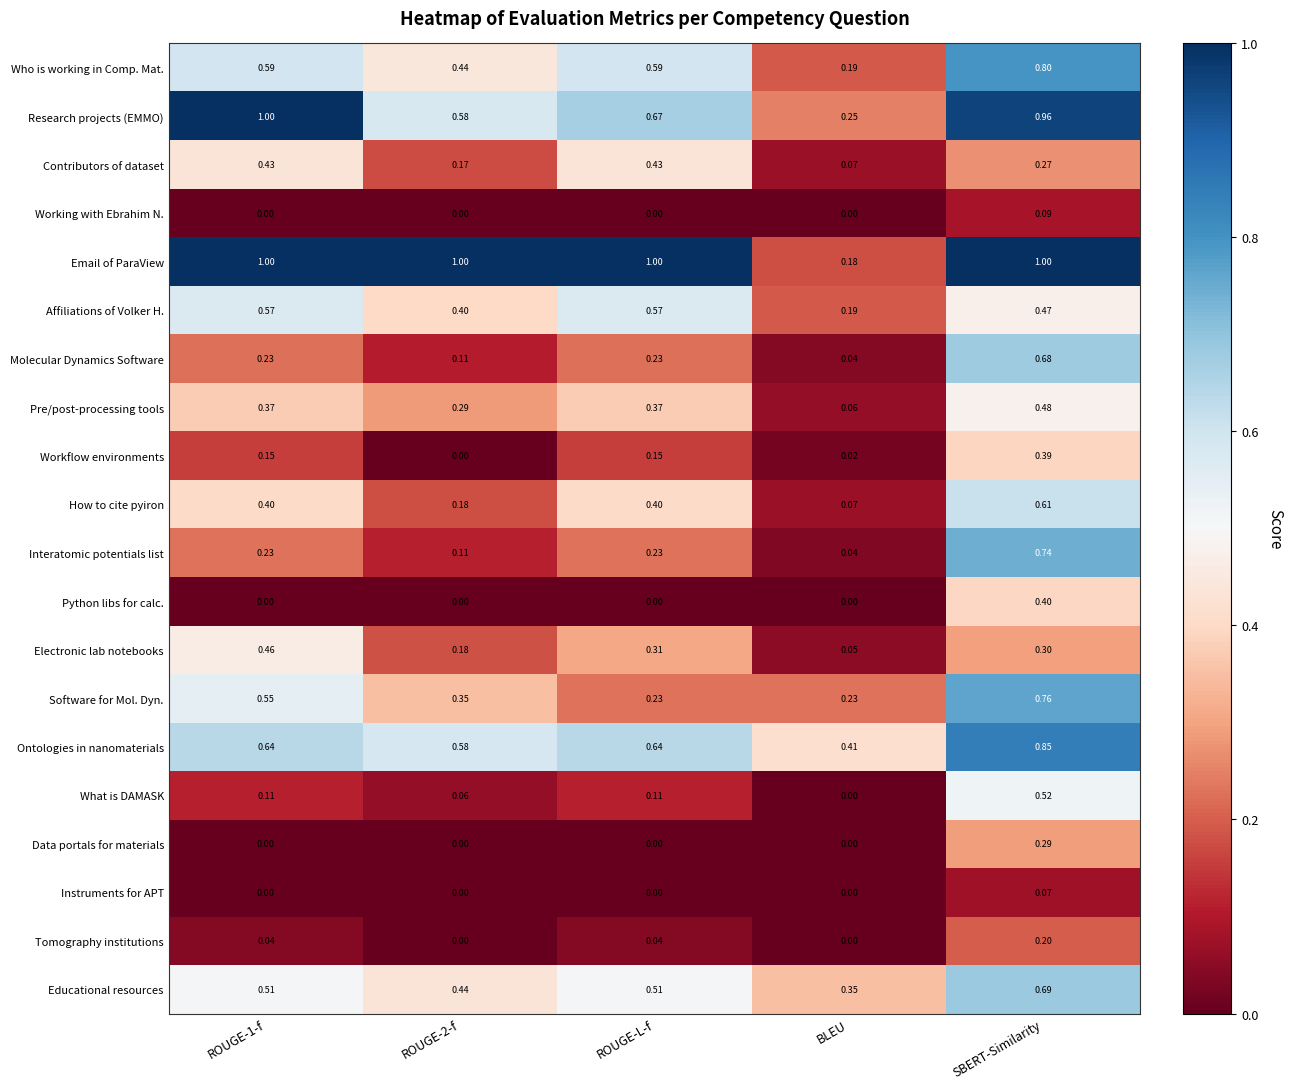

What is the difference between the highest and lowest values at BLEU?

0.4